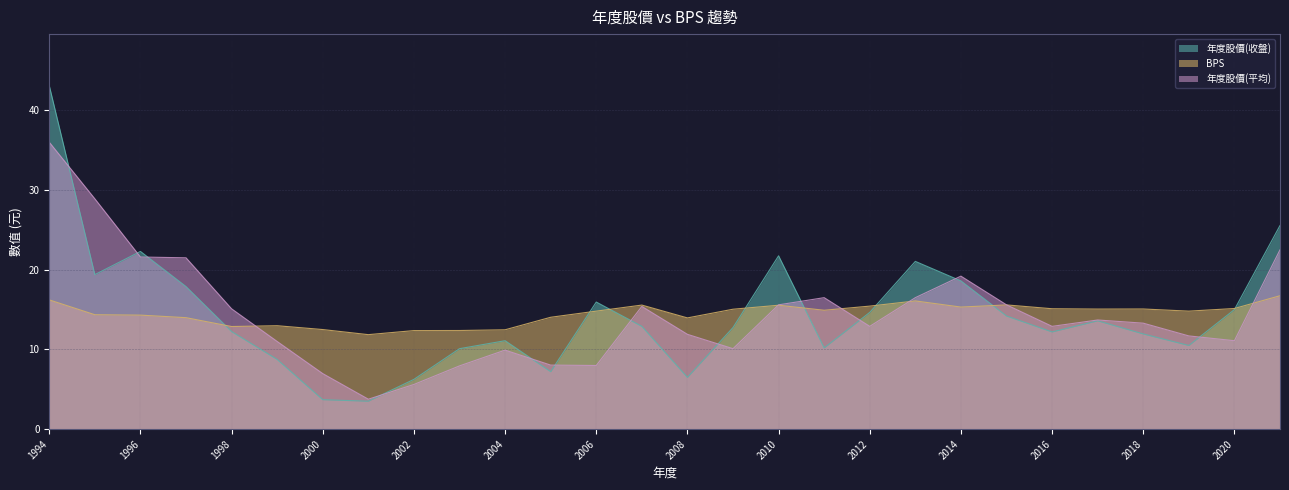

Reading left to right, what are all the values shown in this chart?

年度股價(收盤): 1994=43.1	1995=19.4	1996=22.3	1997=17.9	1998=12.2	1999=8.8	2000=3.7	2001=3.5	2002=6.2	2003=10.1	2004=11.1	2005=7.2	2006=15.9	2007=12.9	2008=6.5	2009=12.8	2010=21.8	2011=10.2	2012=14.7	2013=21.1	2014=18.6	2015=14.2	2016=12.2	2017=13.6	2018=11.9	2019=10.5	2020=15.0	2021=25.6
BPS: 1994=16.2	1995=14.4	1996=14.3	1997=14.0	1998=12.9	1999=13.0	2000=12.5	2001=11.9	2002=12.4	2003=12.4	2004=12.5	2005=14.0	2006=14.8	2007=15.6	2008=14.0	2009=15.1	2010=15.6	2011=14.9	2012=15.4	2013=16.1	2014=15.3	2015=15.6	2016=15.1	2017=15.1	2018=15.1	2019=14.8	2020=15.1	2021=16.7
年度股價(平均): 1994=36.0	1995=28.9	1996=21.6	1997=21.5	1998=15.1	1999=11.0	2000=7.0	2001=3.8	2002=5.6	2003=7.9	2004=9.9	2005=8.0	2006=8.0	2007=15.4	2008=11.9	2009=10.1	2010=15.6	2011=16.5	2012=12.9	2013=16.5	2014=19.2	2015=15.6	2016=12.9	2017=13.7	2018=13.3	2019=11.7	2020=11.1	2021=22.5